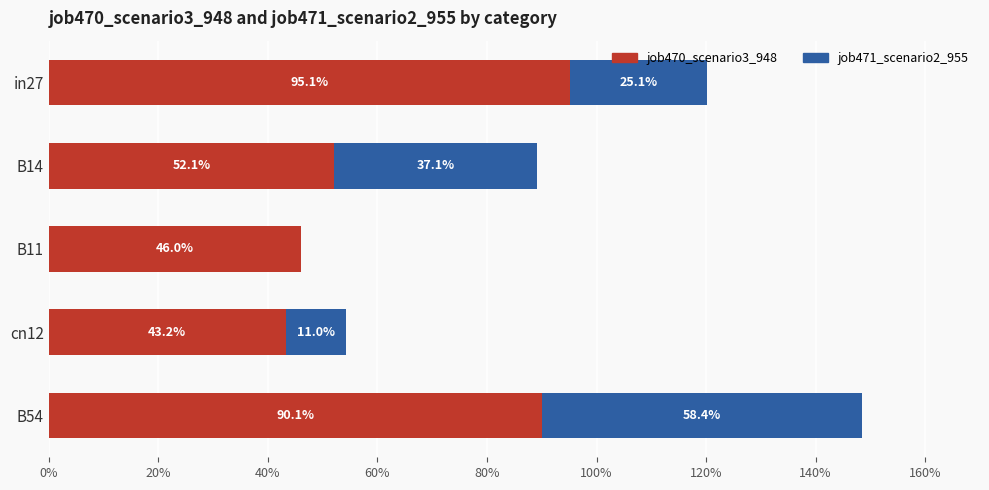

What is the difference between the second highest and second lowest values in the job471_scenario2_955 series?

0.3